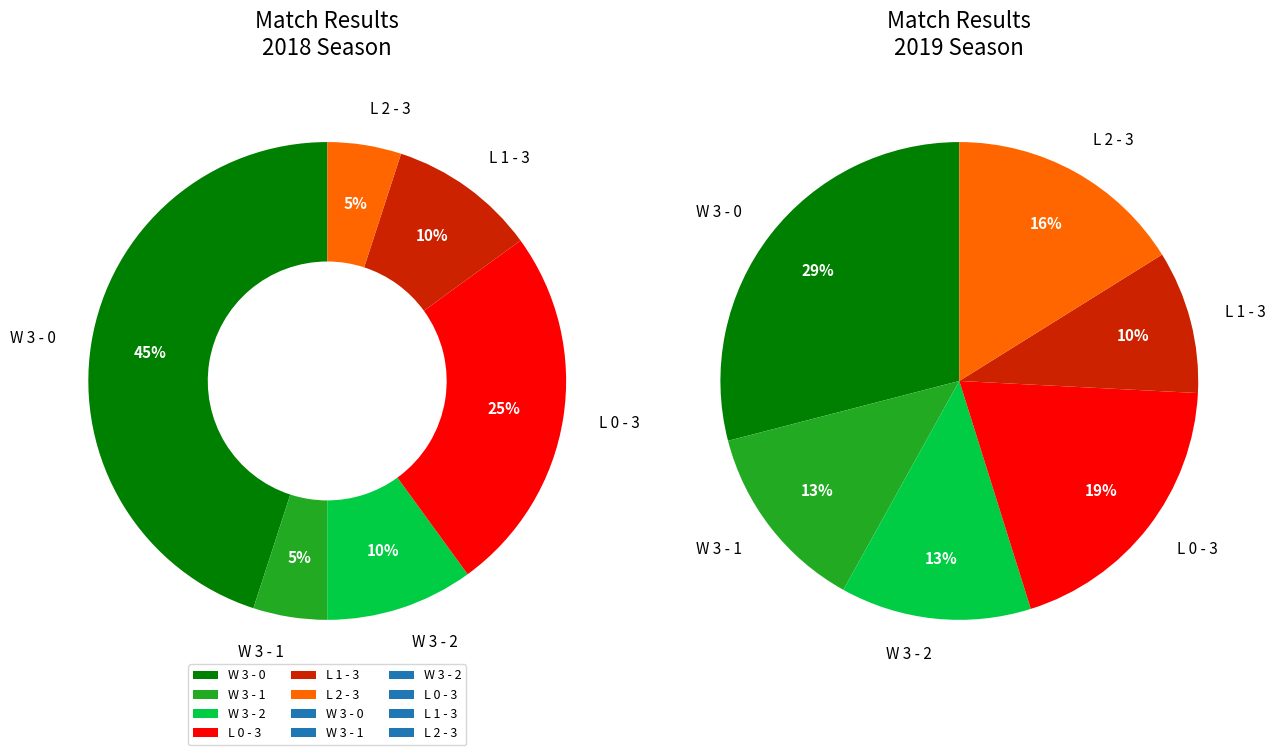

What is the total percentage of W 3 - 2 and W 3 - 1?

21.6%